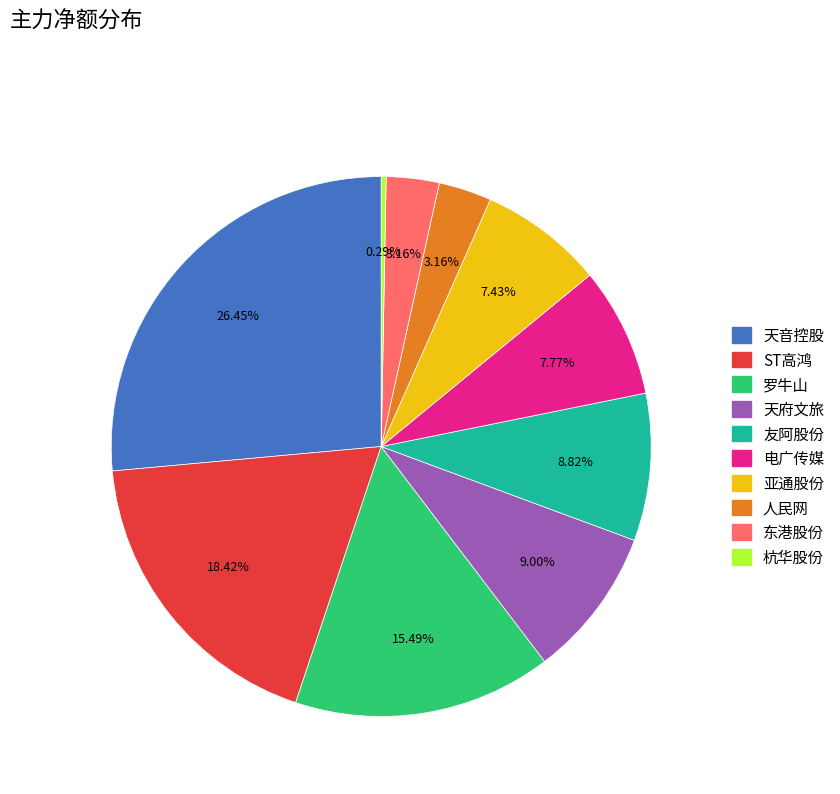

What percentage is NOT represented by 人民网?

96.8%